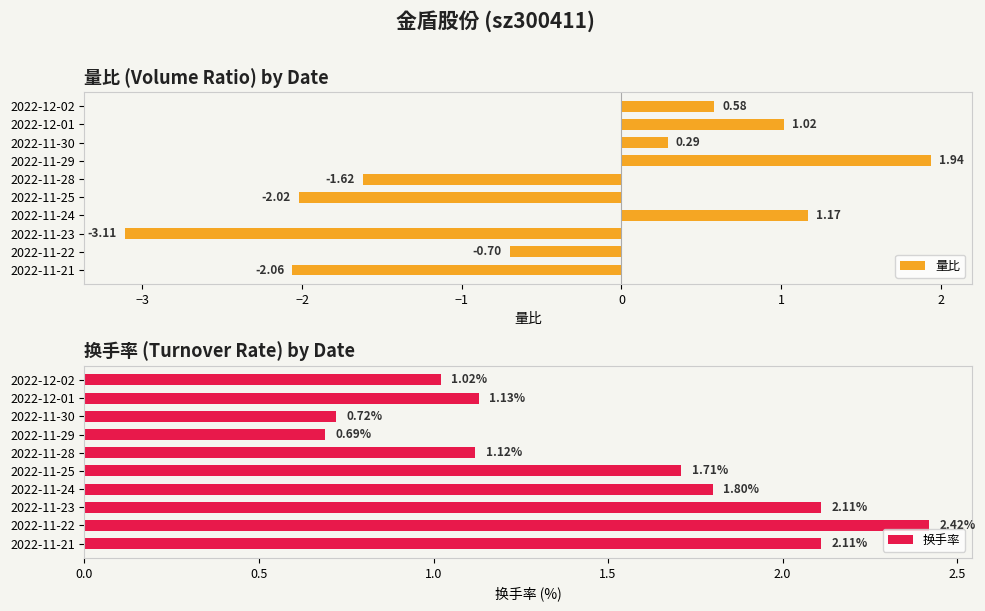

Which series has the largest total across all categories?

换手率